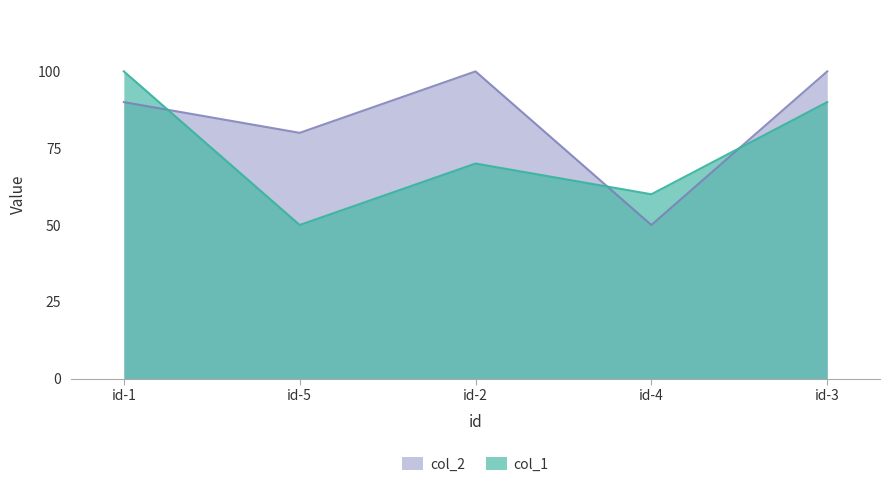

True or false: col_2 and col_1 cross at least once.

True